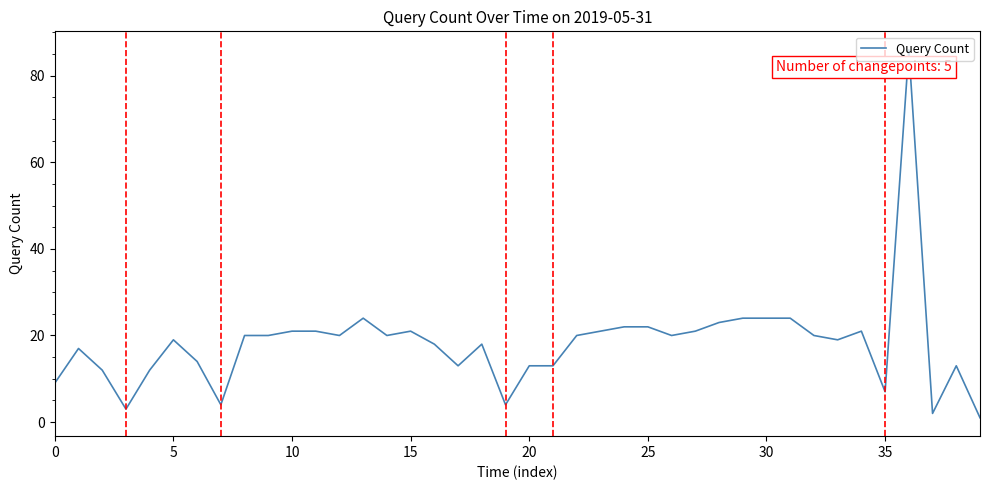

What is the greatest value displayed?

86